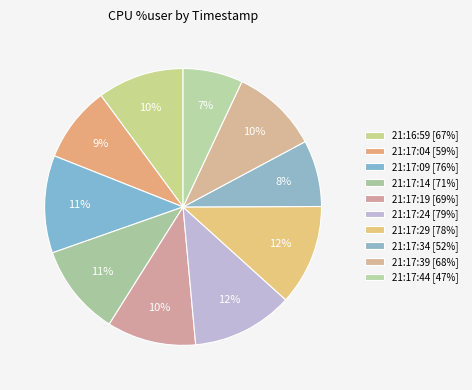

Does 21:17:44 represent more than half of the total?

No